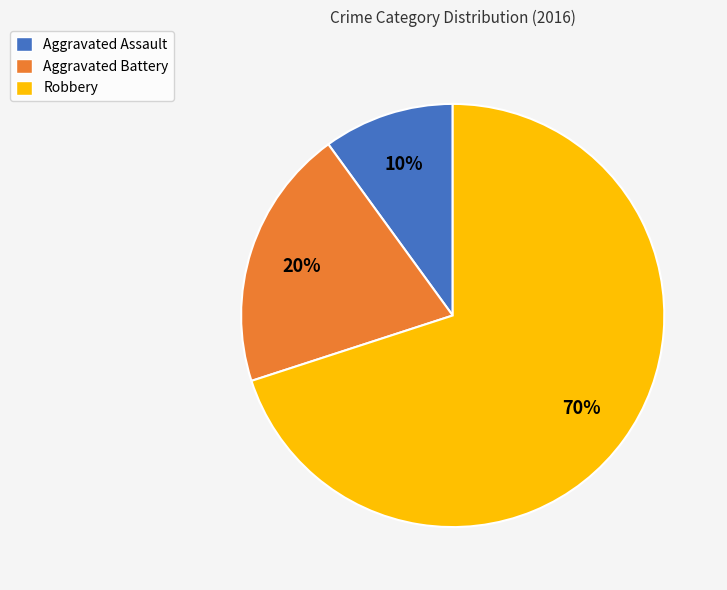

Which has a higher value, Aggravated Battery or Robbery?

Robbery